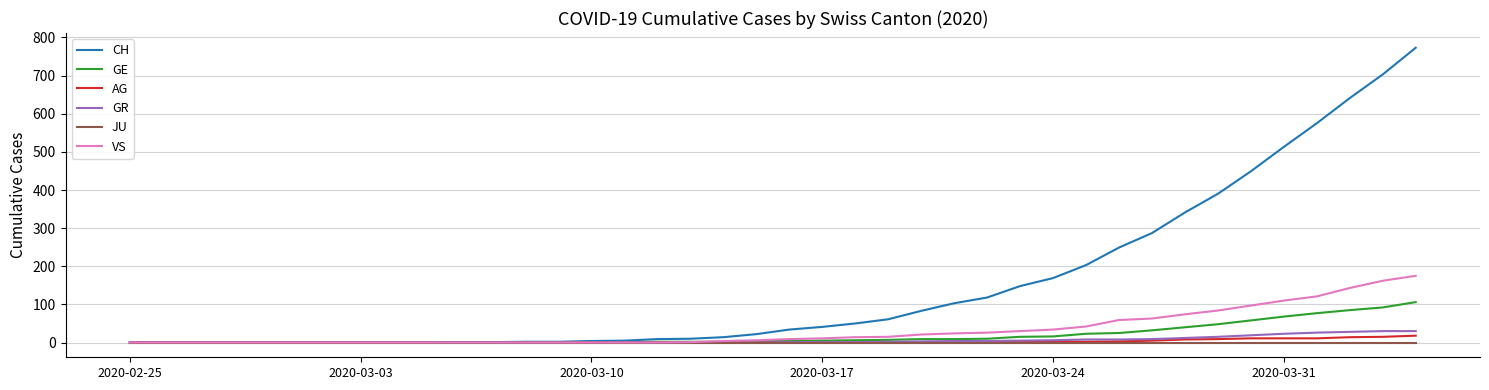

Which series has the widest spread of values?

CH